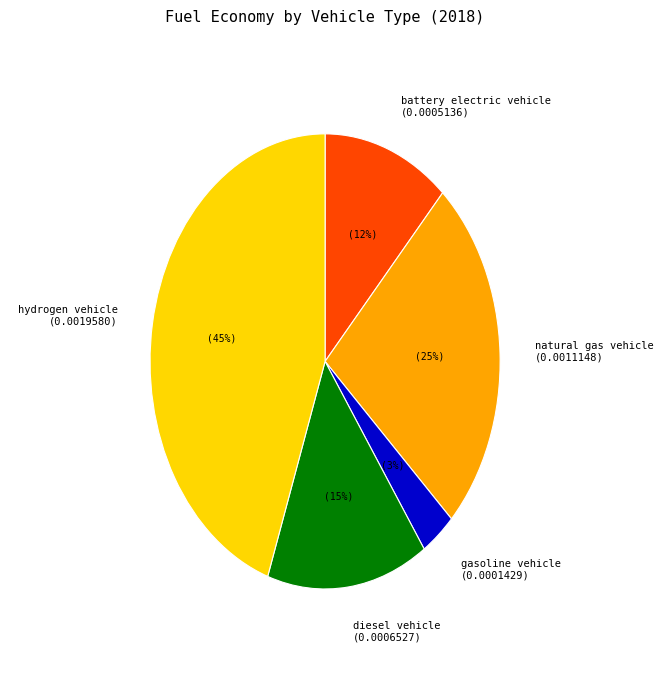

To the nearest percent, what is the combined percentage of battery electric vehicle and gasoline vehicle?

15%